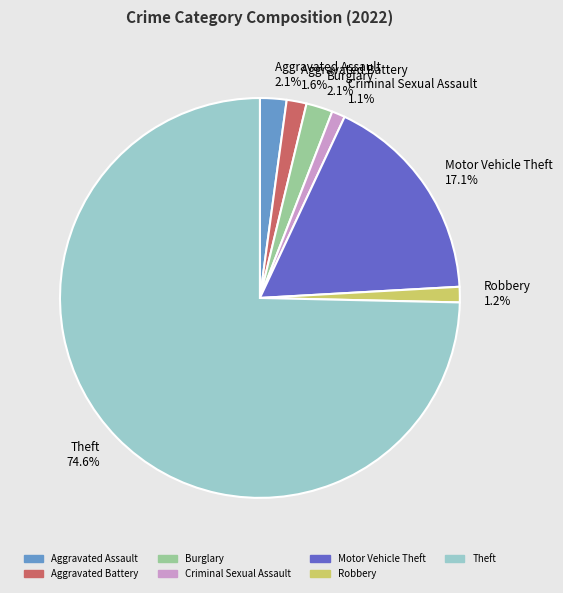

Does Aggravated Battery 1.6% account for over 50% of the chart?

No